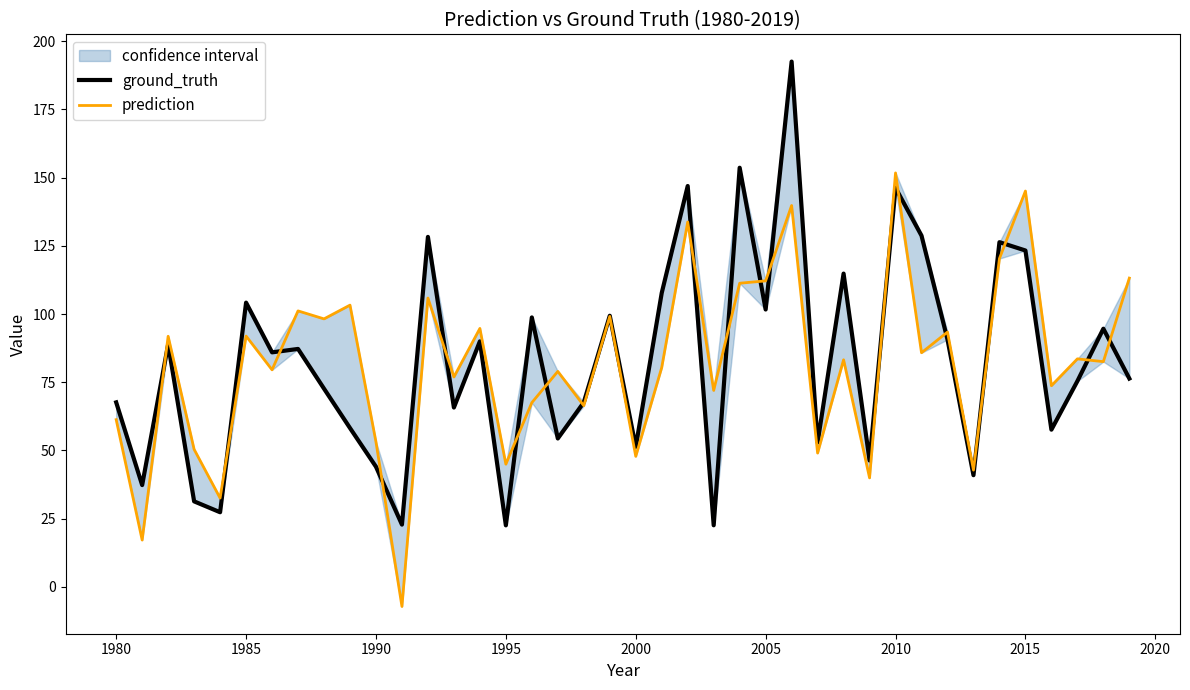

True or false: prediction has more than 2 points higher than both neighbors.

True